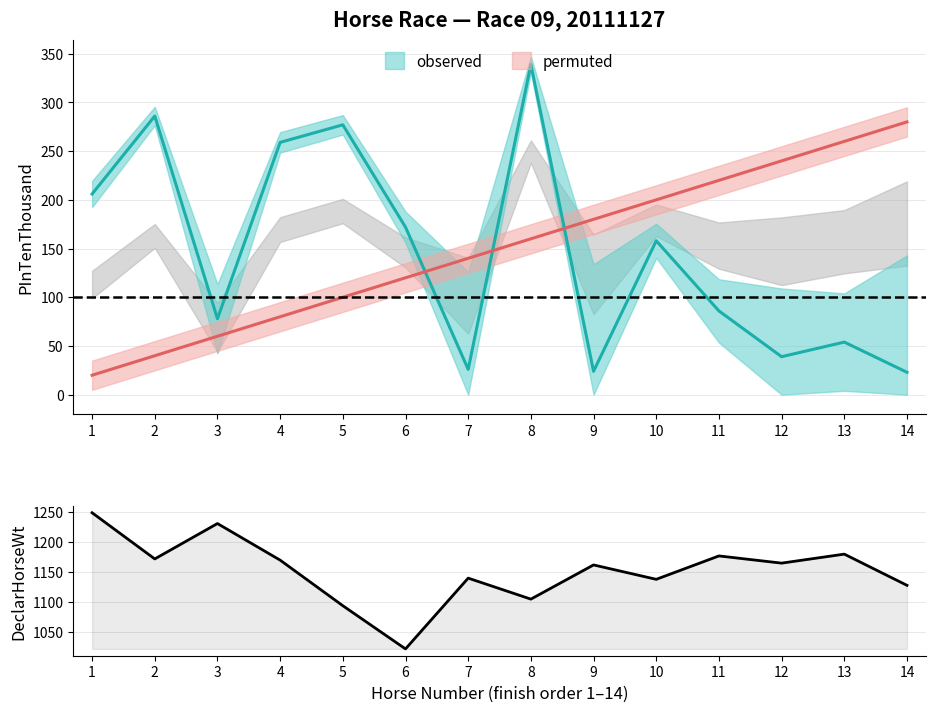

Is it true that the value at 11 is 1177?

True